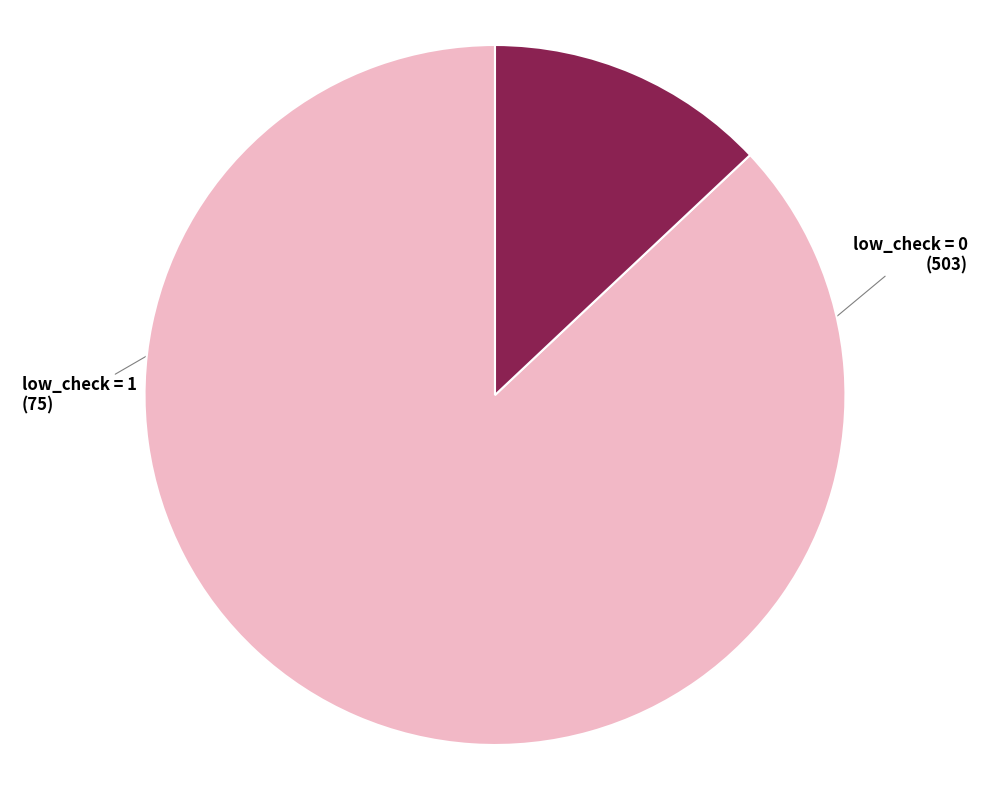

Which slice represents more than half of the pie?

low_check = 0